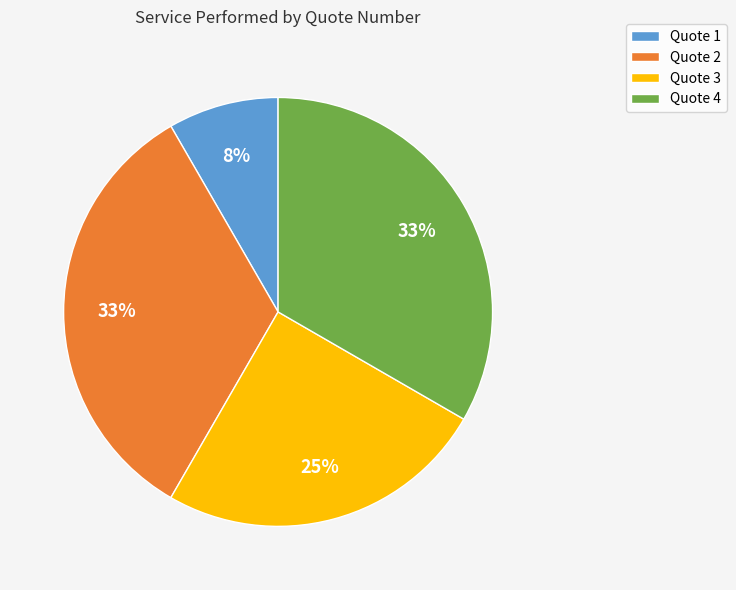

How many slices are in this pie chart?

4